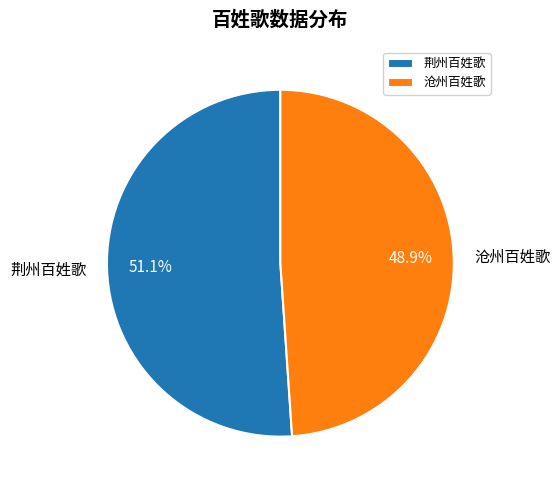

Approximately how many times larger is the value at 沧州百姓歌 compared to 荆州百姓歌?

1.0